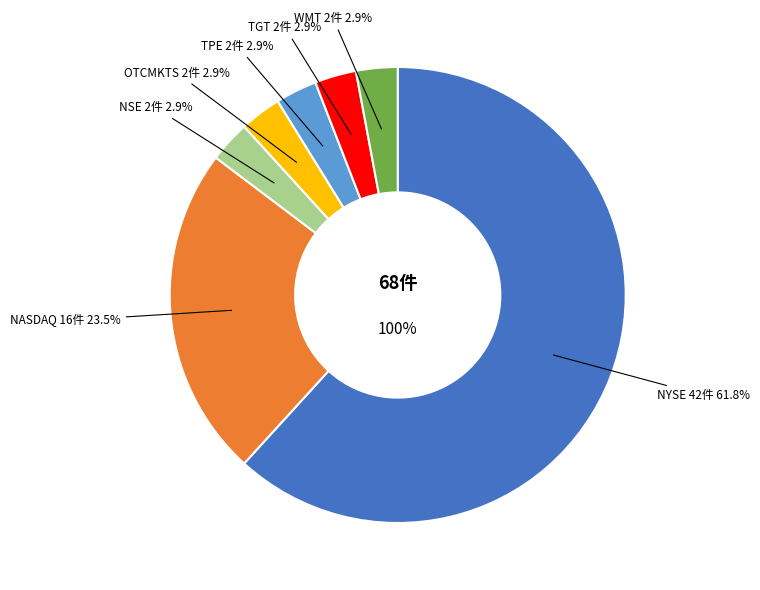

Does OTCMKTS represent more than half of the total?

No